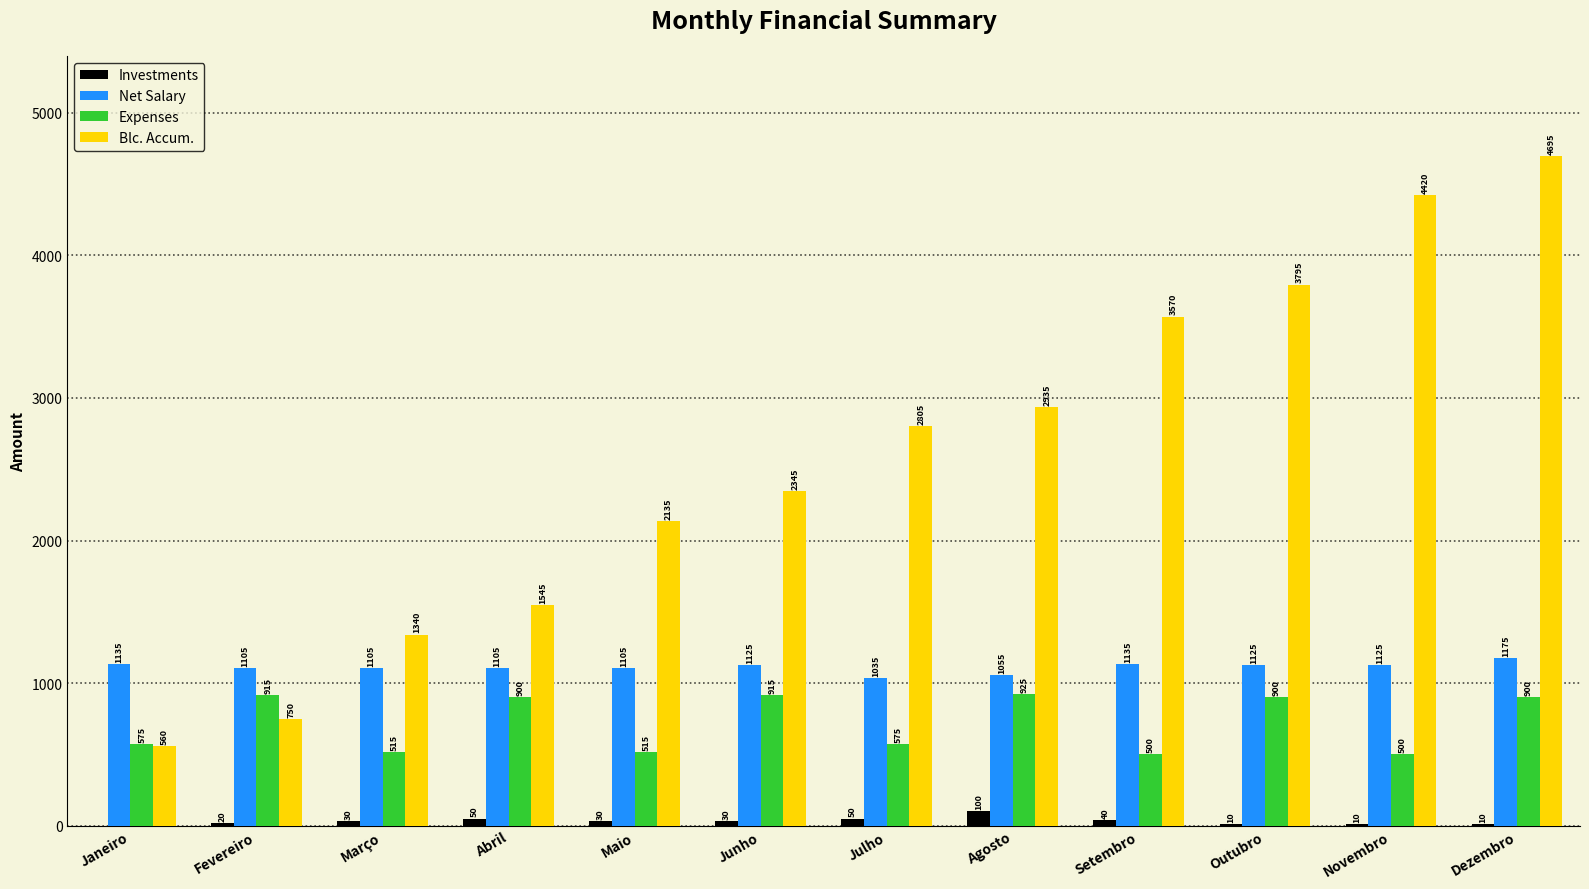

How many series are shown in this chart?

4